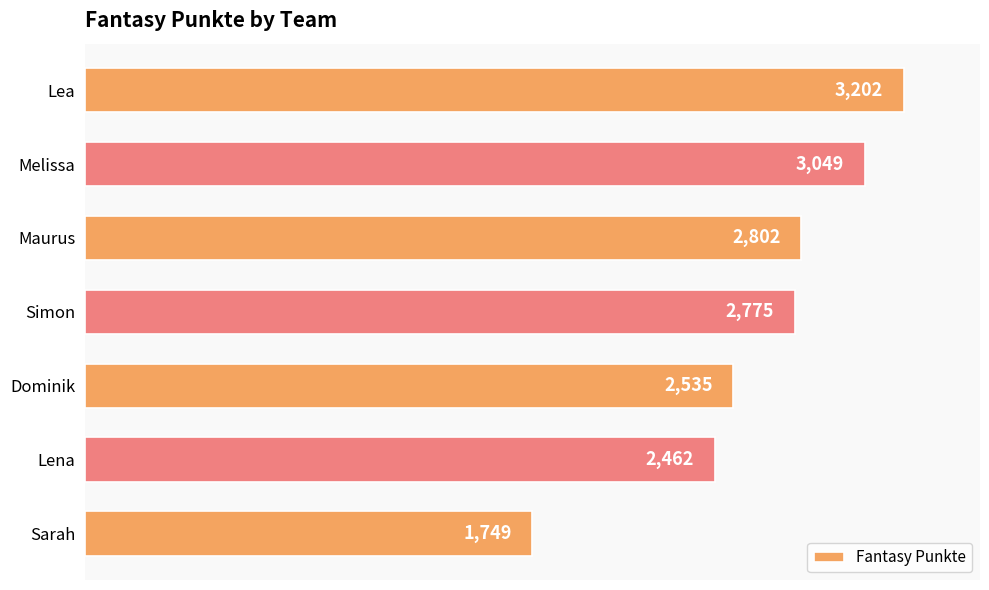

How many bars are there in total?

7